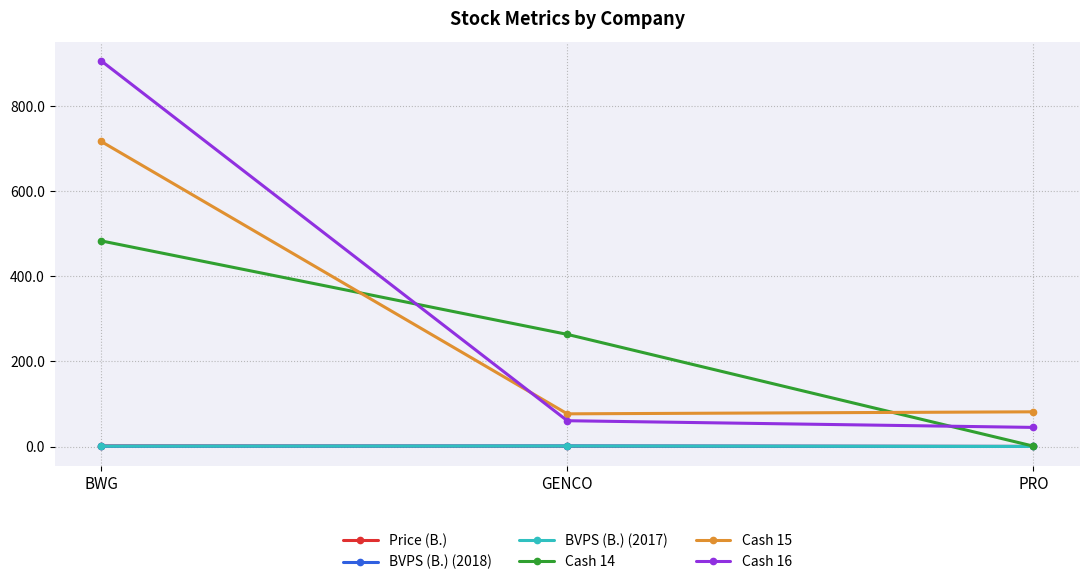

What is the sum of all Price (B.) values?

2.4